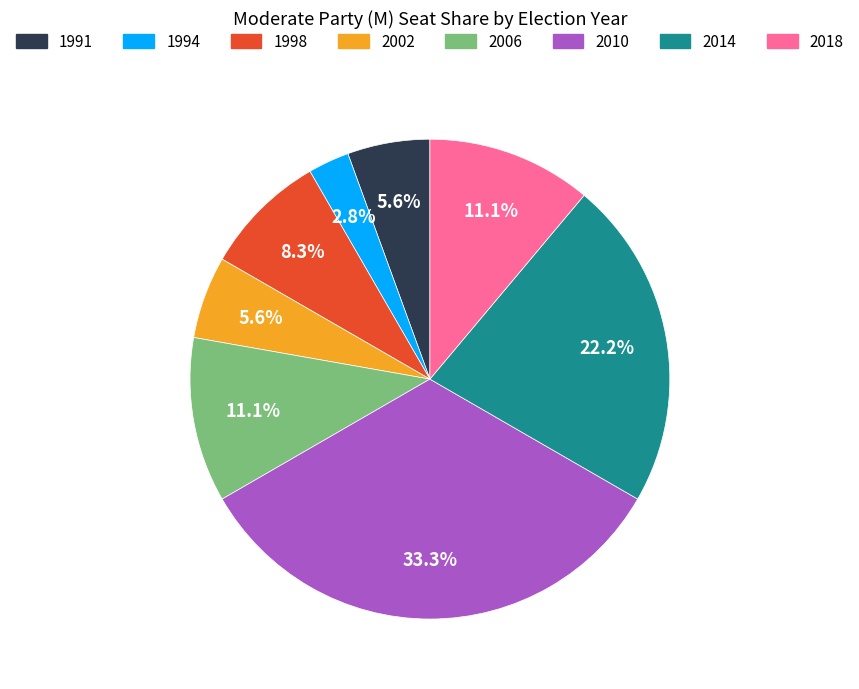

Which has a higher value, 1991 or 2006?

2006